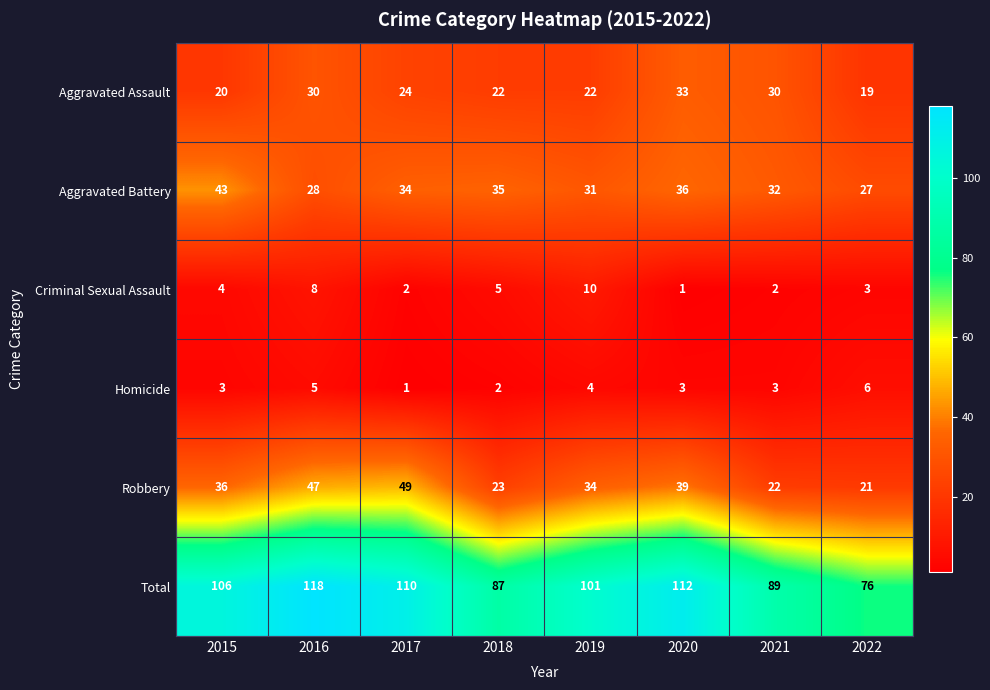

At how many categories does at least one series exceed 17?

8